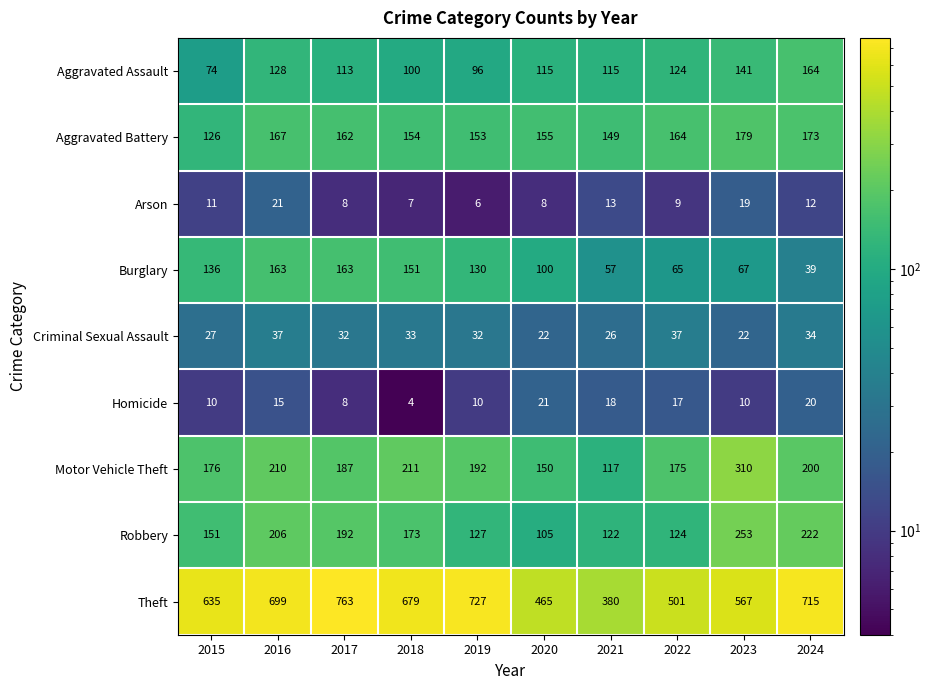

What is the maximum value shown in the chart?

763